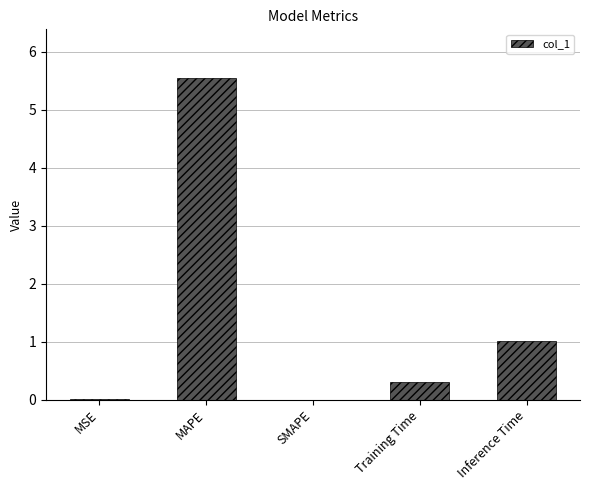

Are the bars horizontal?

No